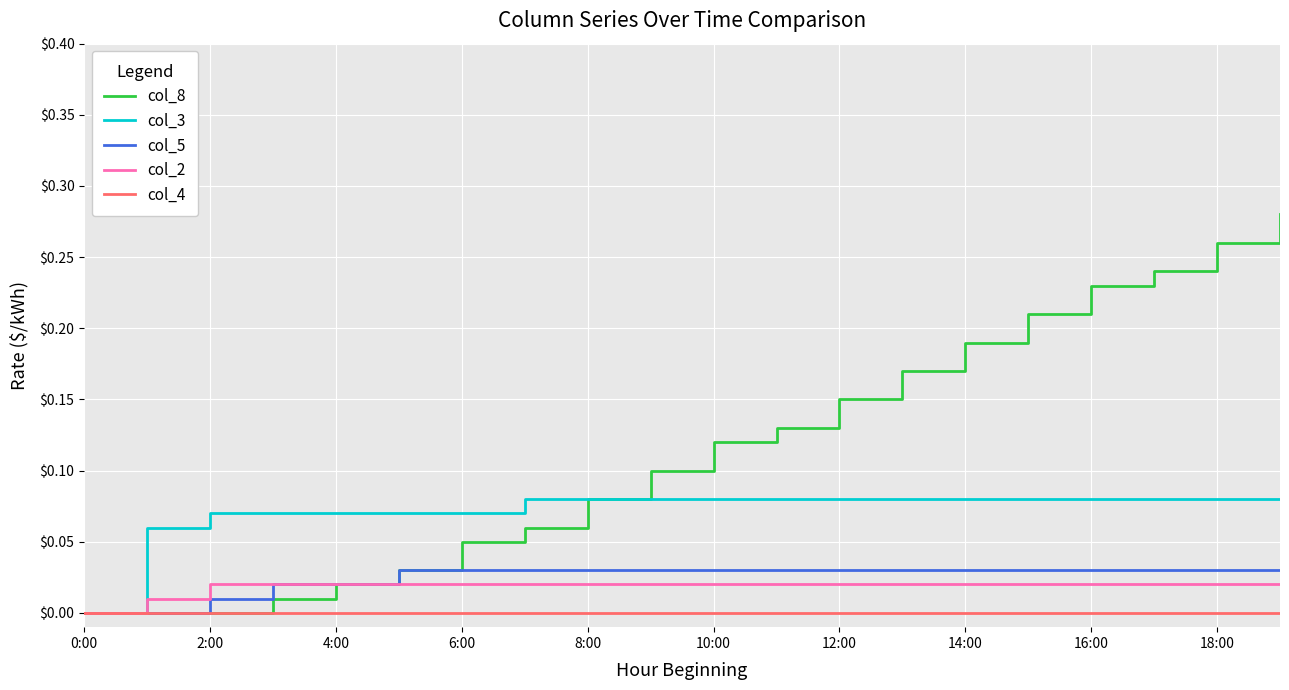

What are all the series names shown in the legend?

col_8, col_3, col_5, col_2, col_4